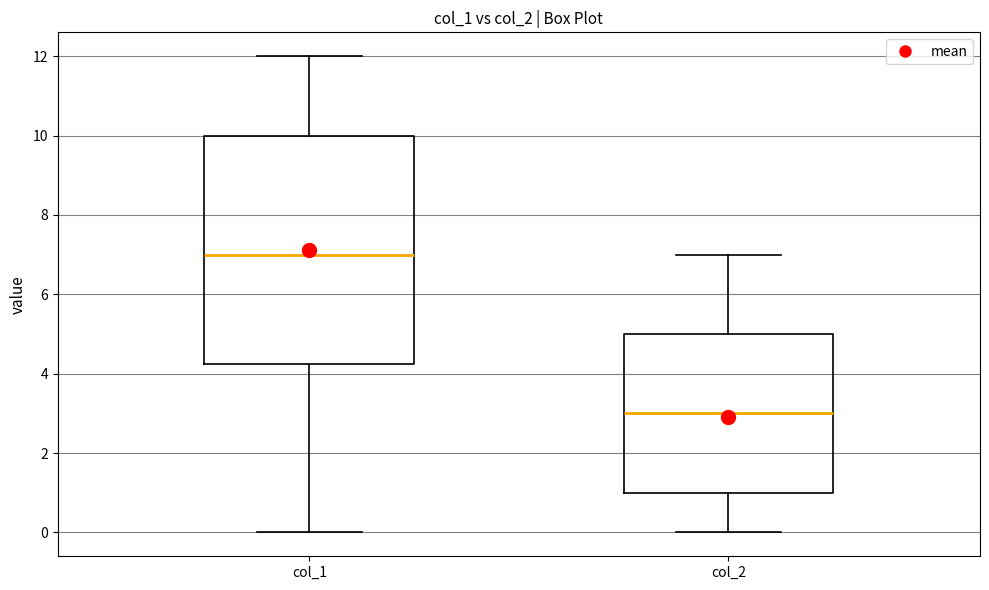

Reading left to right, transcribe this box plot: for each box, give where its median line is, the range the box spans, and where its two whiskers end, as read against the y-axis. The values are not printed on the chart, so give them approximately, as read against the axis.

col_1: median 7.0, box 4.2 to 10.0, whiskers 0.0 to 12.0
col_2: median 3.0, box 1.0 to 5.0, whiskers 0.0 to 7.0